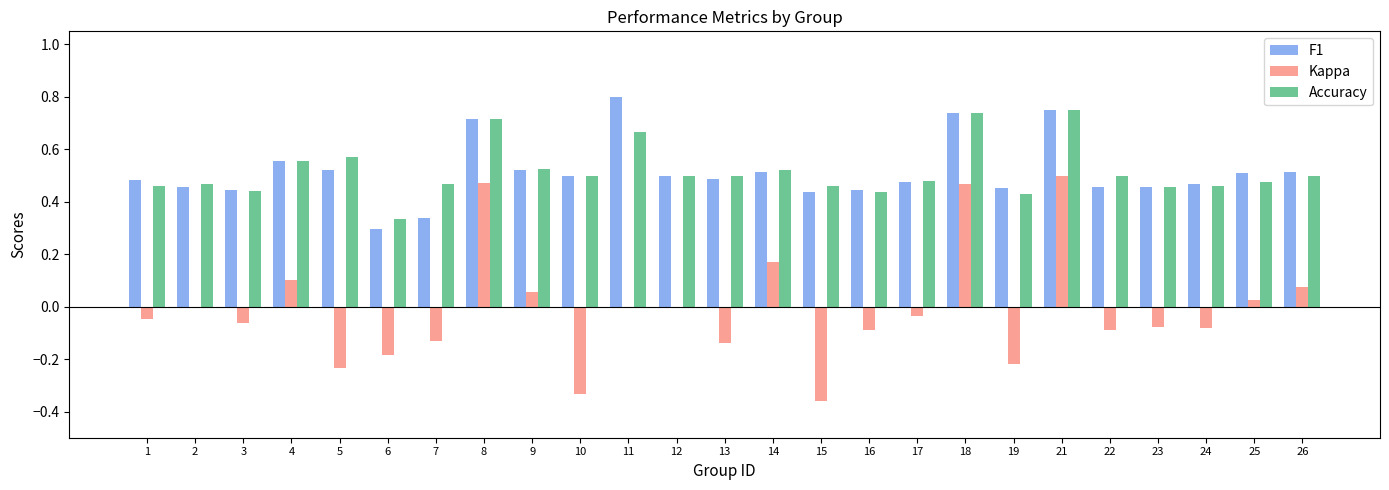

Which category has the highest value in the F1 series?

11